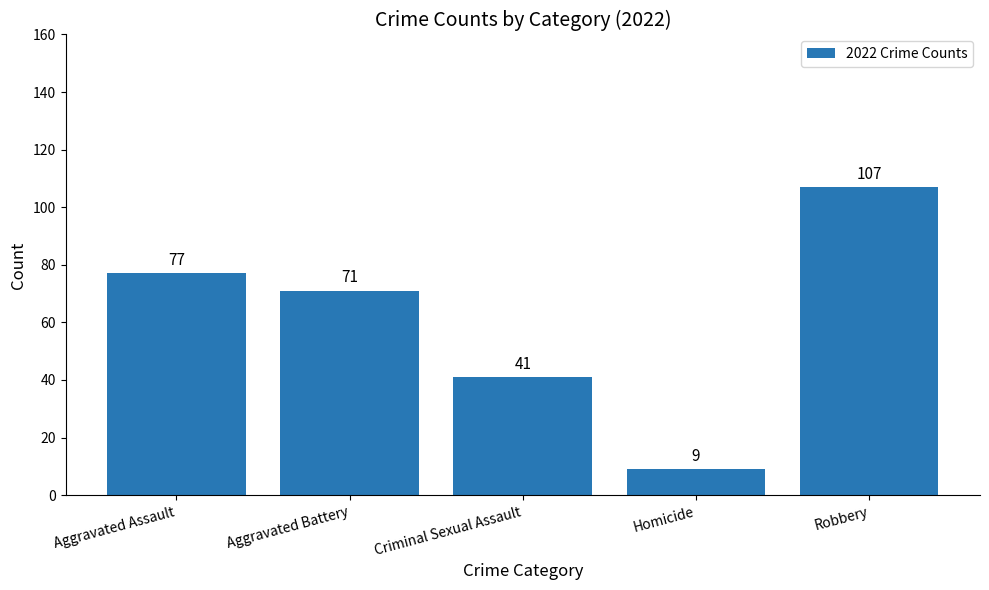

What position from the left is Homicide?

4